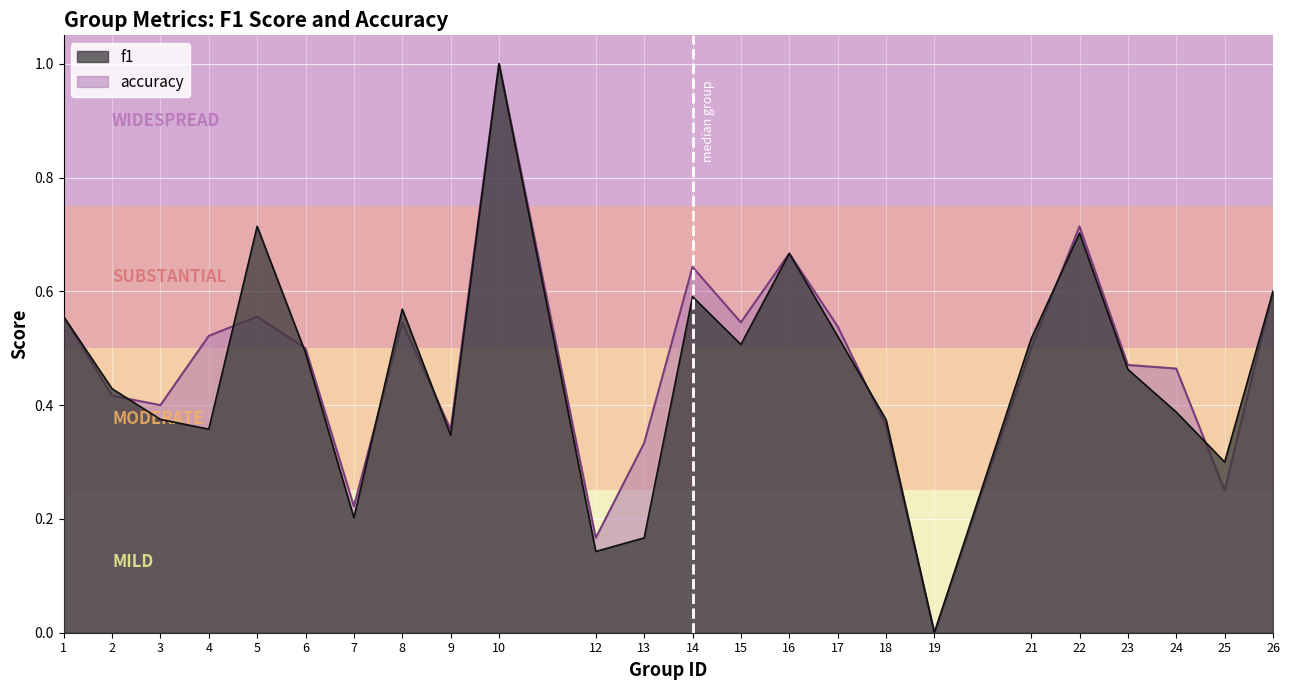

Reading left to right, what are all the values shown in this chart?

f1: 1=0.6	2=0.4	3=0.4	4=0.4	5=0.7	6=0.5	7=0.2	8=0.6	9=0.3	10=1.0	12=0.1	13=0.2	14=0.6	15=0.5	16=0.7	17=0.5	18=0.4	19=0.0	21=0.5	22=0.7	23=0.5	24=0.4	25=0.3	26=0.6
accuracy: 1=0.6	2=0.4	3=0.4	4=0.5	5=0.6	6=0.5	7=0.2	8=0.5	9=0.4	10=1.0	12=0.2	13=0.3	14=0.6	15=0.5	16=0.7	17=0.5	18=0.4	19=0.0	21=0.5	22=0.7	23=0.5	24=0.5	25=0.2	26=0.6